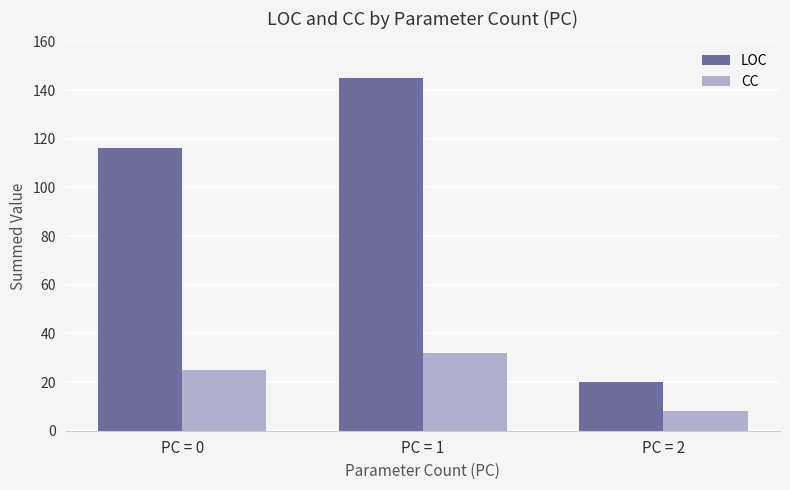

How many groups of bars are there?

3